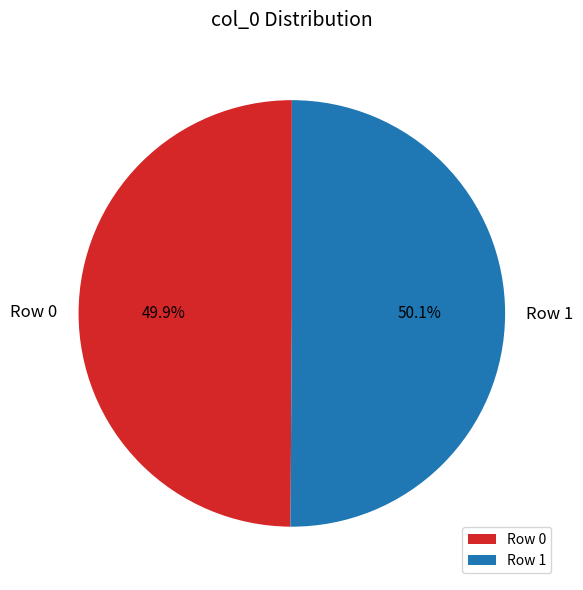

Approximately how many times larger is the value at Row 0 compared to Row 1?

1.0